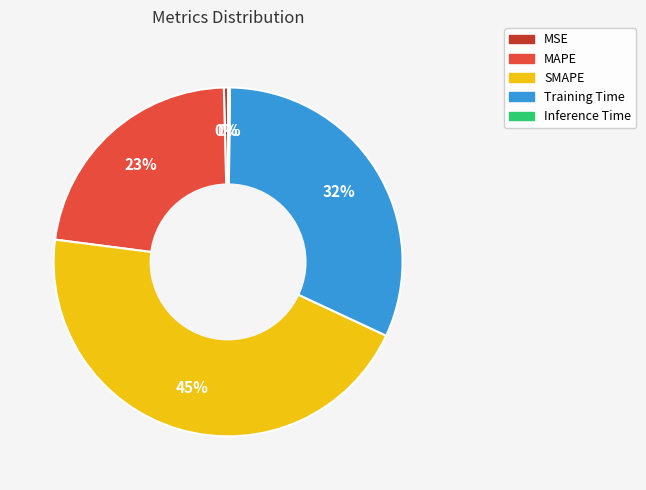

Which slice is the largest?

SMAPE